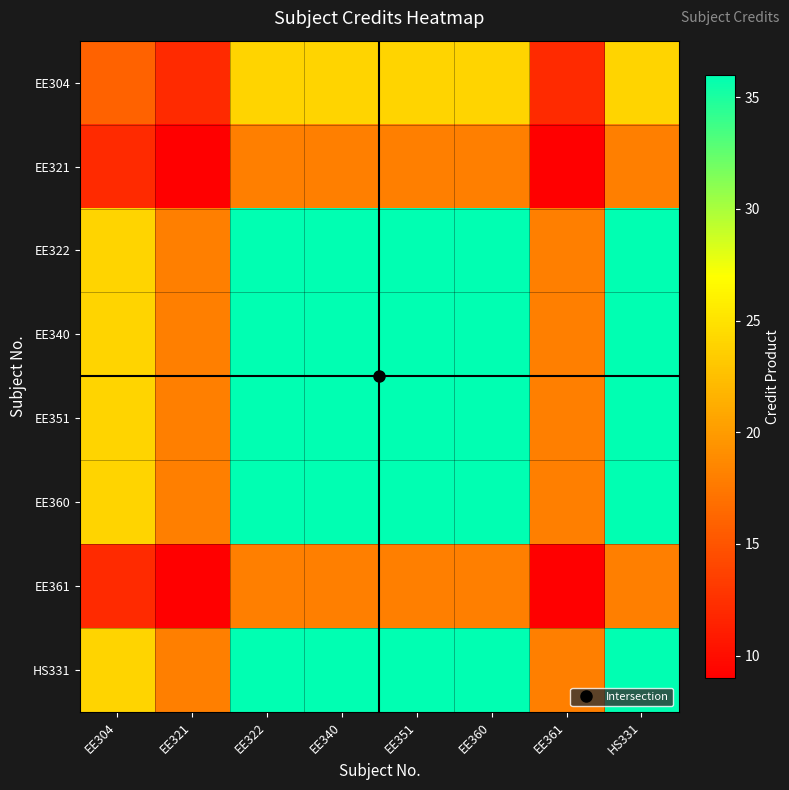

Rank the series at EE304 from highest to lowest value.

EE322, EE340, EE351, EE360, HS331, EE304, EE321, EE361